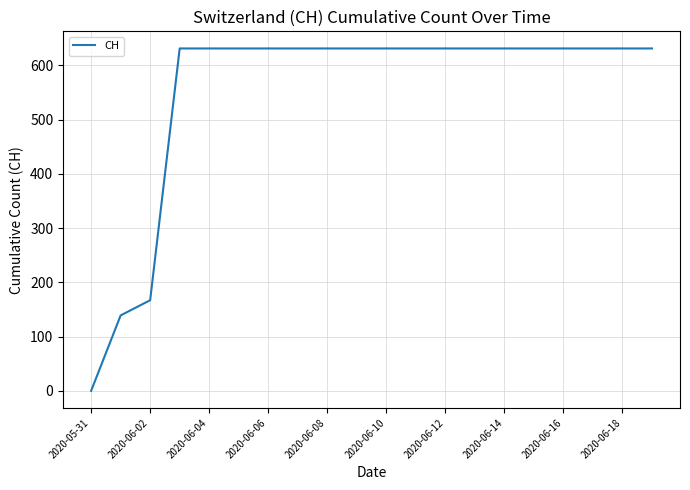

What is the maximum value shown in the chart?

631